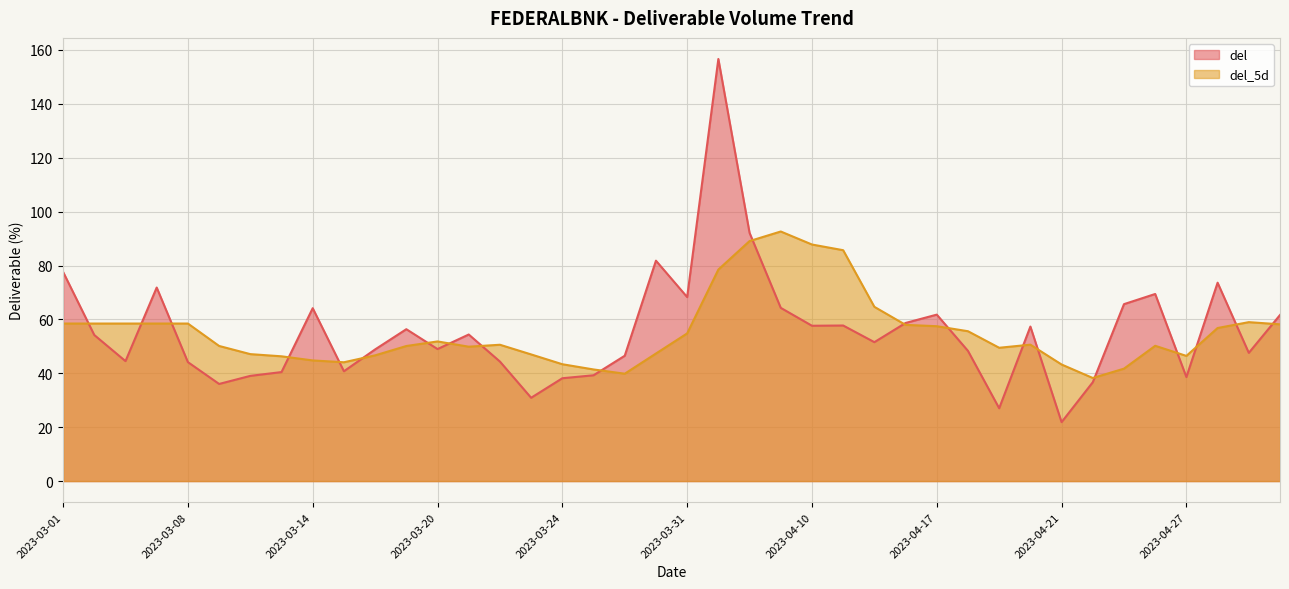

Reading left to right, extract all data points from this chart.

del: 2023-03-01=77.6	2023-03-02=54.2	2023-03-03=44.5	2023-03-06=71.8	2023-03-08=44.1	2023-03-09=36.0	2023-03-10=39.0	2023-03-13=40.5	2023-03-14=64.2	2023-03-15=40.8	2023-03-16=48.9	2023-03-17=56.4	2023-03-20=49.0	2023-03-21=54.4	2023-03-22=44.4	2023-03-23=30.9	2023-03-24=38.2	2023-03-27=39.3	2023-03-28=46.5	2023-03-29=81.8	2023-03-31=68.3	2023-04-03=156.6	2023-04-05=92.1	2023-04-06=64.3	2023-04-10=57.6	2023-04-11=57.7	2023-04-12=51.5	2023-04-13=58.7	2023-04-17=61.8	2023-04-18=48.3	2023-04-19=27.0	2023-04-20=57.3	2023-04-21=21.9	2023-04-24=36.7	2023-04-25=65.7	2023-04-26=69.4	2023-04-27=38.6	2023-04-28=73.6	2023-05-02=47.6	2023-05-03=61.6
del_5d: 2023-03-01=58.5	2023-03-02=58.5	2023-03-03=58.5	2023-03-06=58.5	2023-03-08=58.5	2023-03-09=50.1	2023-03-10=47.1	2023-03-13=46.3	2023-03-14=44.8	2023-03-15=44.1	2023-03-16=46.6	2023-03-17=50.1	2023-03-20=51.8	2023-03-21=49.9	2023-03-22=50.6	2023-03-23=47.0	2023-03-24=43.4	2023-03-27=41.4	2023-03-28=39.8	2023-03-29=47.3	2023-03-31=54.8	2023-04-03=78.5	2023-04-05=89.1	2023-04-06=92.6	2023-04-10=87.8	2023-04-11=85.7	2023-04-12=64.7	2023-04-13=58.0	2023-04-17=57.5	2023-04-18=55.6	2023-04-19=49.5	2023-04-20=50.6	2023-04-21=43.3	2023-04-24=38.2	2023-04-25=41.7	2023-04-26=50.2	2023-04-27=46.5	2023-04-28=56.8	2023-05-02=59.0	2023-05-03=58.2